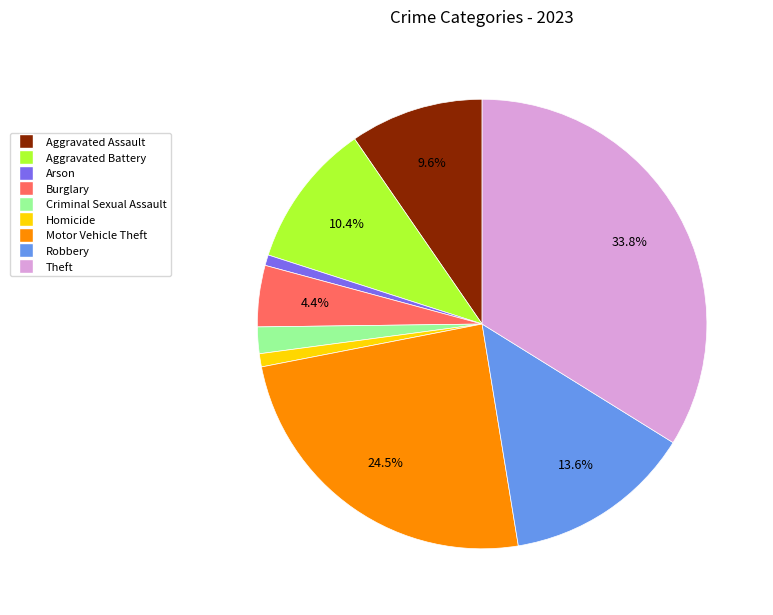

To the nearest percent, what is the difference between the largest and smallest slice percentages?

33%